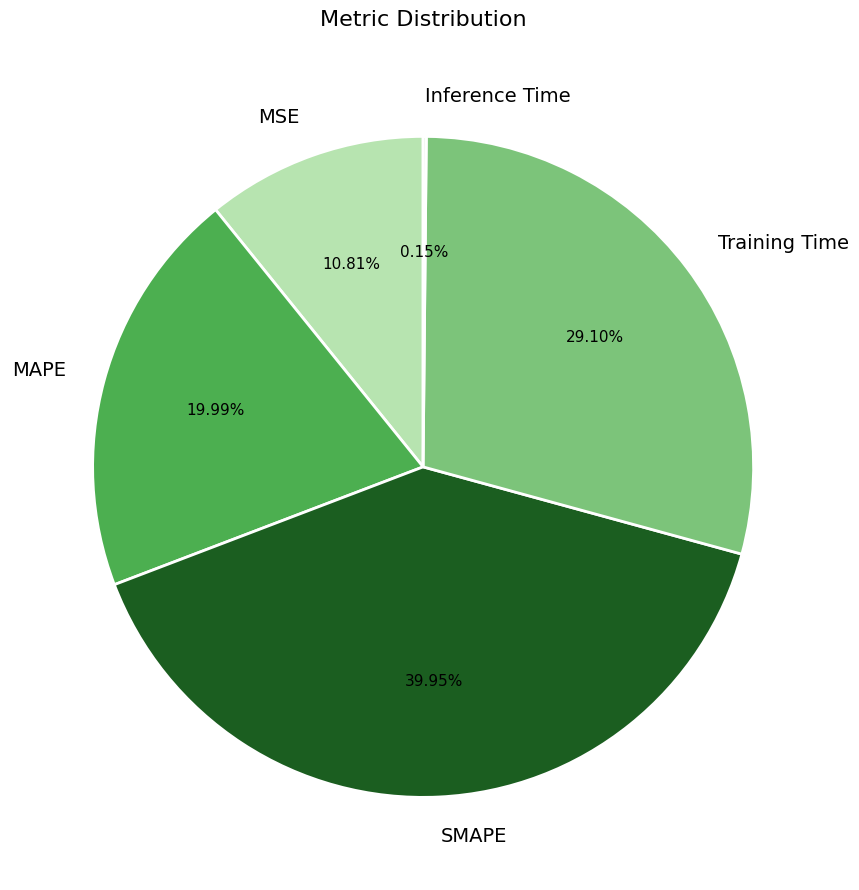

To the nearest percent, what is the difference between the SMAPE and Training Time slice percentages?

11%